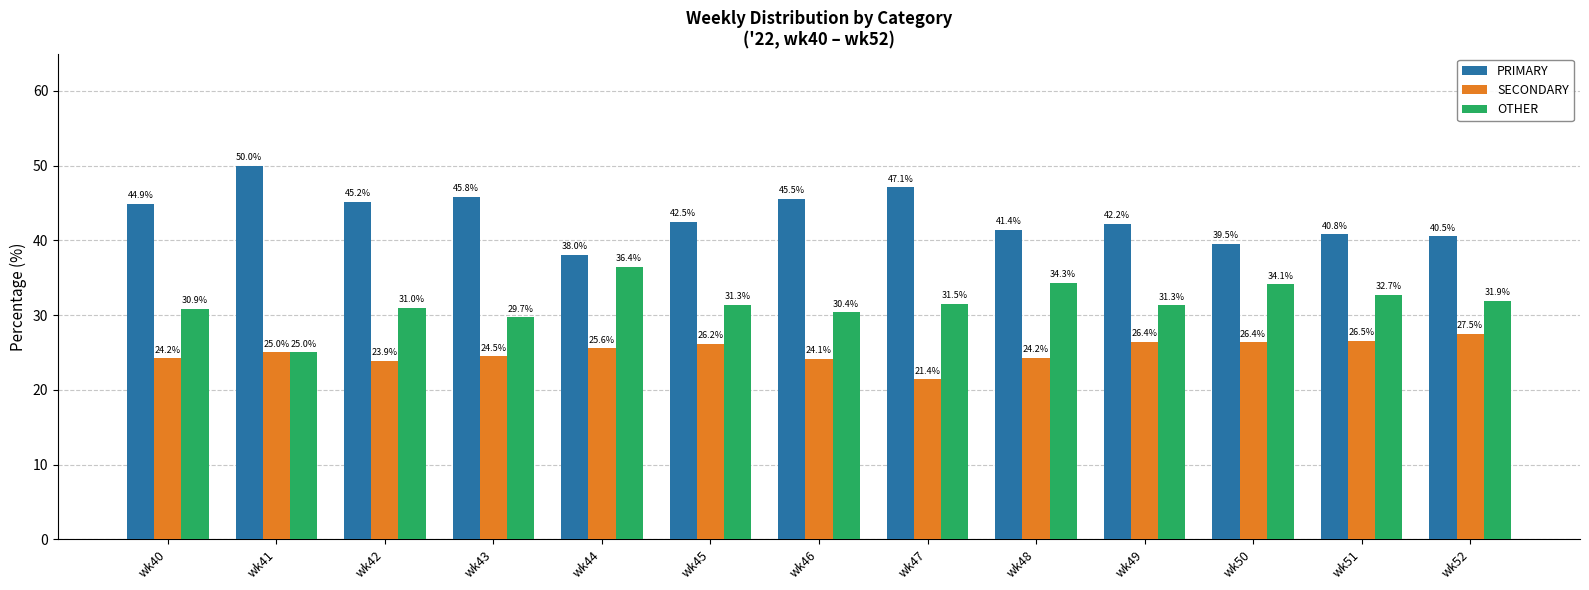

Rank the series at wk44 from highest to lowest value.

PRIMARY, OTHER, SECONDARY